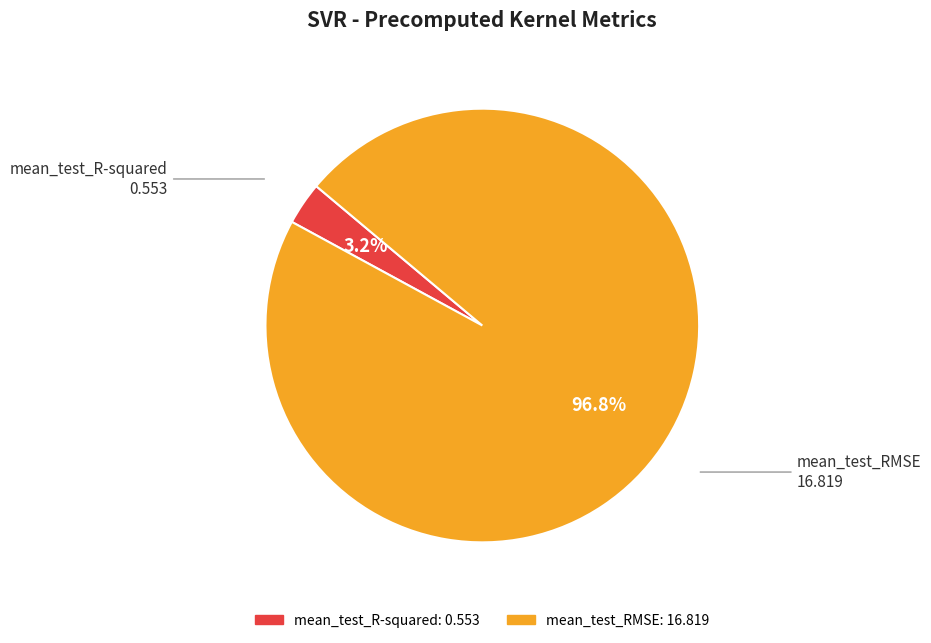

Is it true that mean_test_R-squared is 3% of the pie?

True